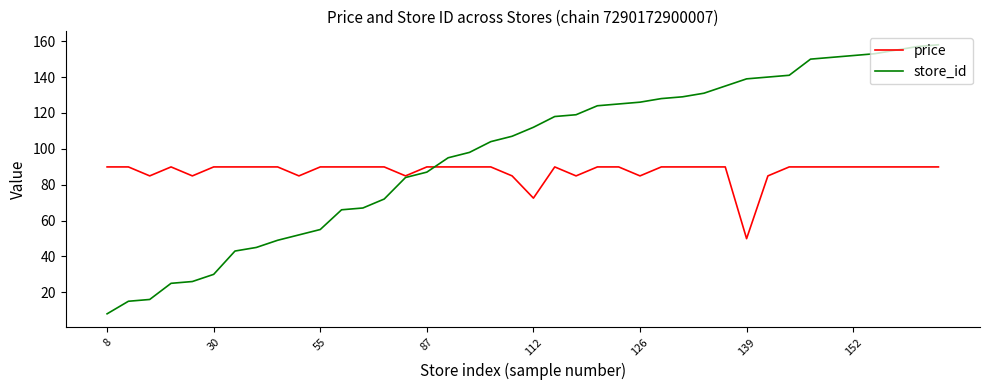

How many values in the store_id series are below 112?

20